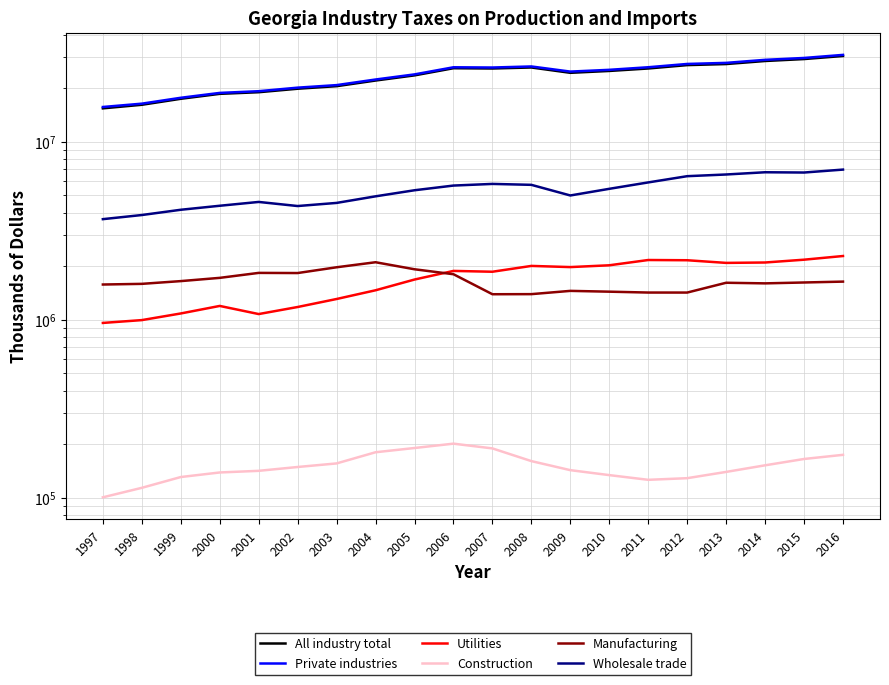

At which label does All industry total first exceed 24968346?

2006